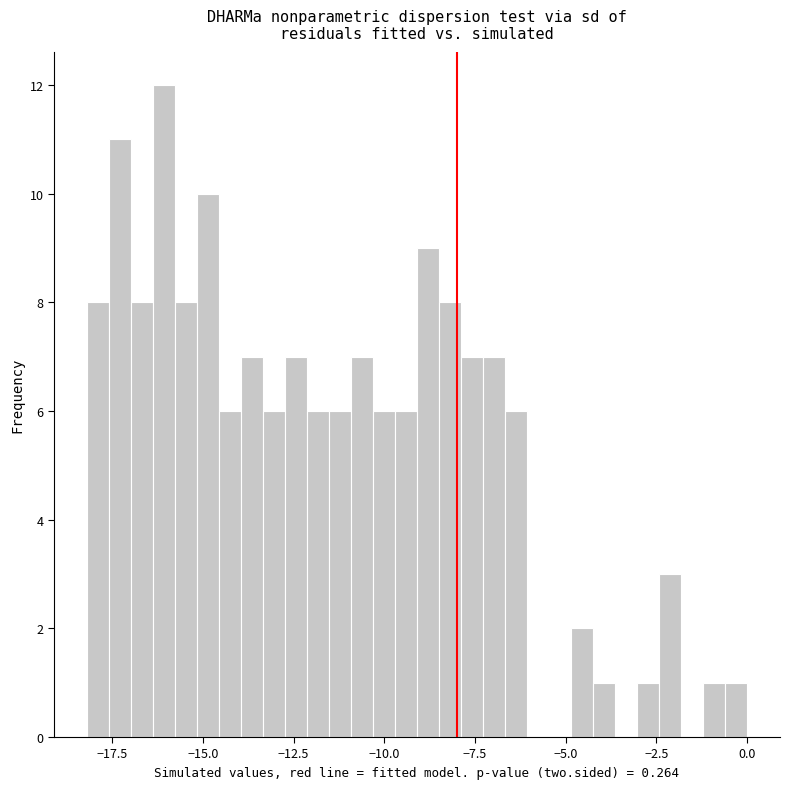

Read against the x-axis, roughly where is the centre of the tallest bar?

-16.0